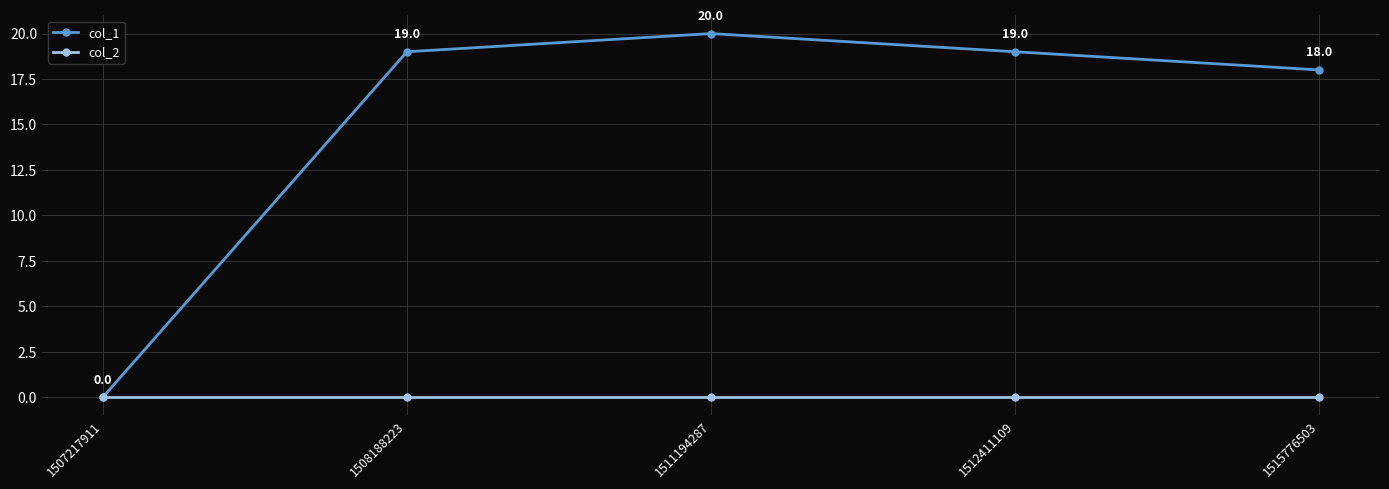

What is the greatest value displayed?

20